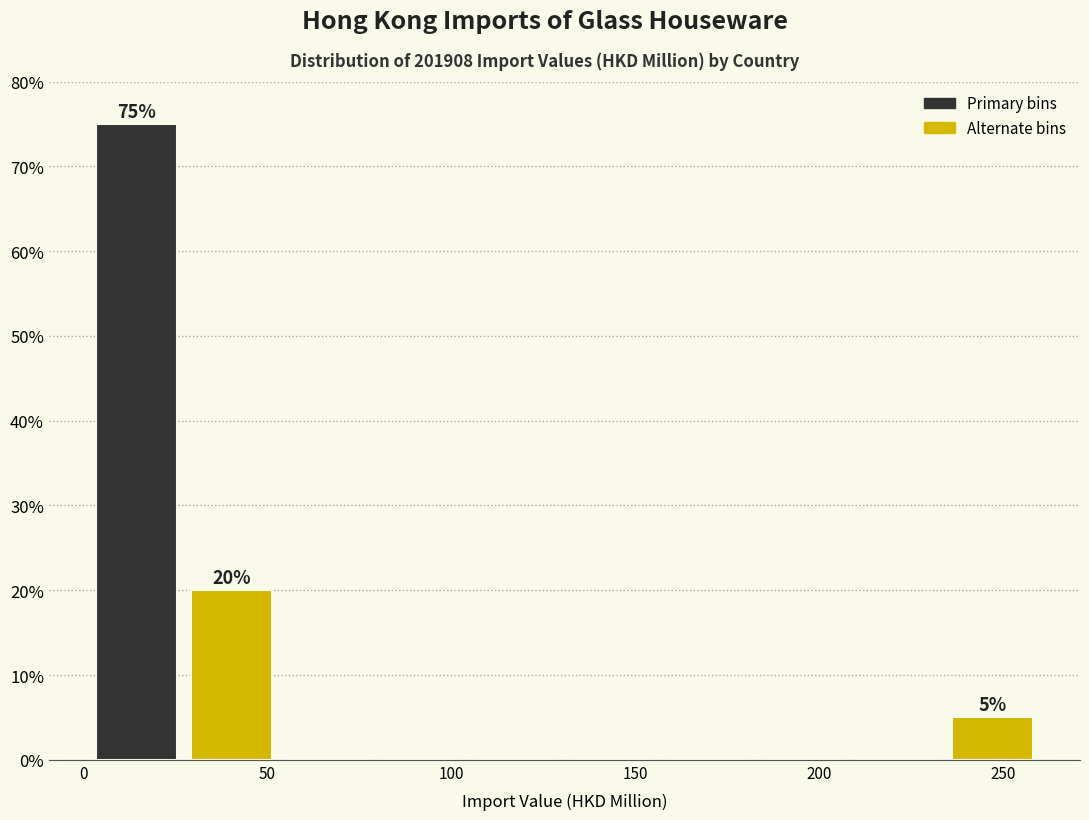

Over which range of the x-axis is the bar tallest?

0 to 25